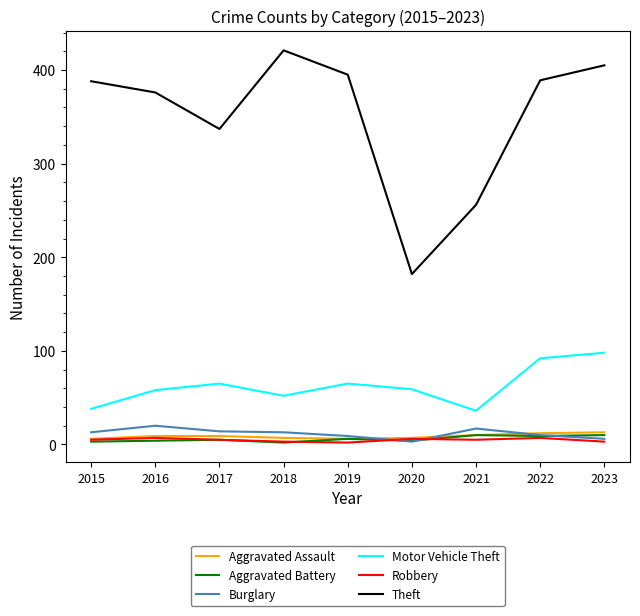

Which series has the largest range (max minus min)?

Theft